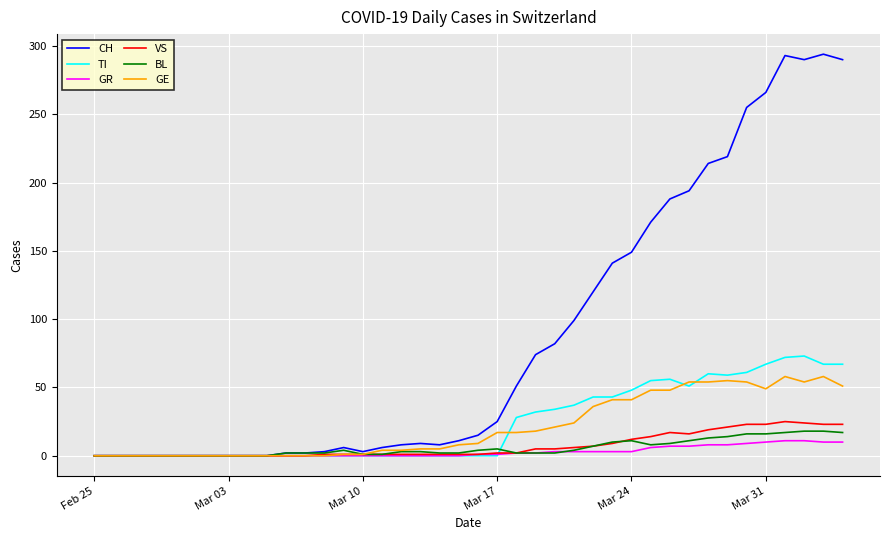

Which series has the widest spread of values?

CH